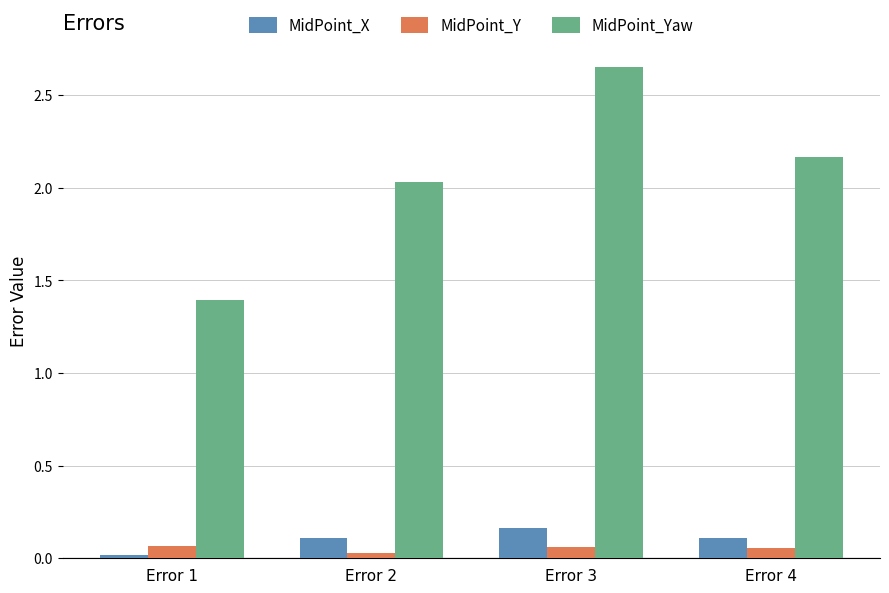

How many categories are shown in the chart?

4